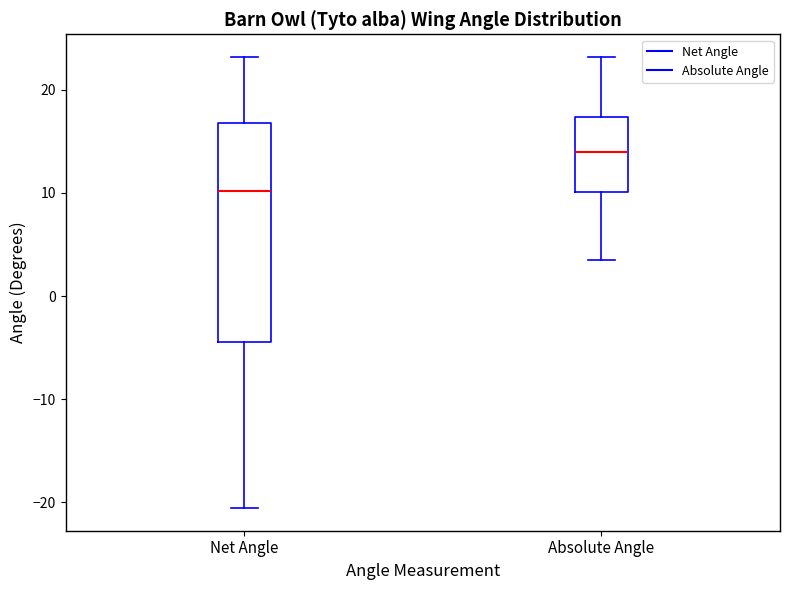

Reading left to right, transcribe this box plot: for each box, give where its median line is, the range the box spans, and where its two whiskers end, as read against the y-axis. The values are not printed on the chart, so give them approximately, as read against the axis.

Net Angle: median 10, box -4 to 17, whiskers -21 to 23
Absolute Angle: median 14, box 10 to 17, whiskers 3 to 23